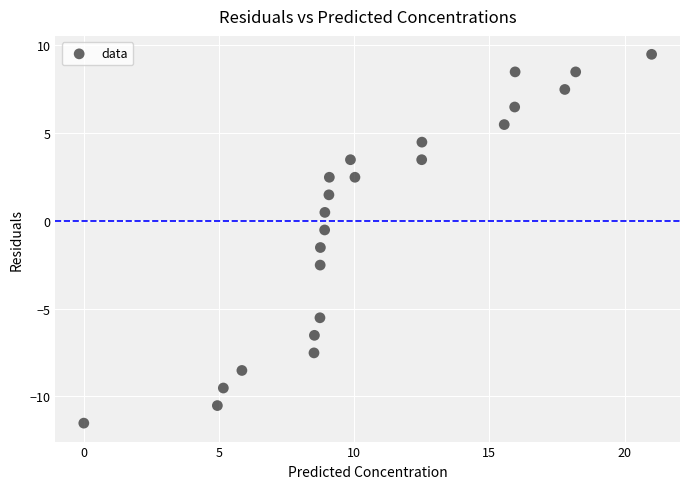

What is the range of Y values (max minus min)?

21.0